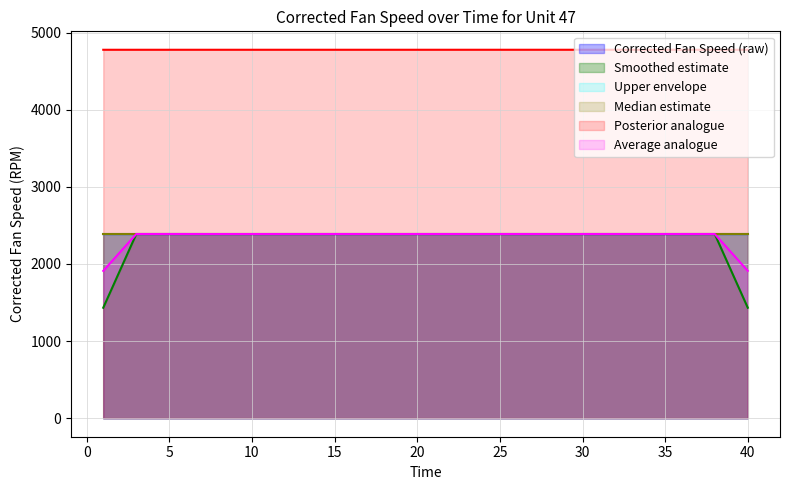

Reading left to right, list all the values displayed in this chart.

1=2388.1	2=2388.1	3=2388.2	4=2388.1	5=2388.2	6=2388.2	7=2388.1	8=2388.1	9=2388.1	10=2388.1	11=2388.1	12=2388.1	13=2388.1	14=2388.1	15=2388.1	16=2388.1	17=2388.2	18=2388.1	19=2388.1	20=2388.2	21=2388.1	22=2388.2	23=2388.1	24=2388.1	25=2388.2	26=2388.1	27=2388.1	28=2388.2	29=2388.1	30=2388.1	31=2388.1	32=2388.2	33=2388.2	34=2388.1	35=2388.1	36=2388.1	37=2388.1	38=2388.2	39=2388.2	40=2388.2